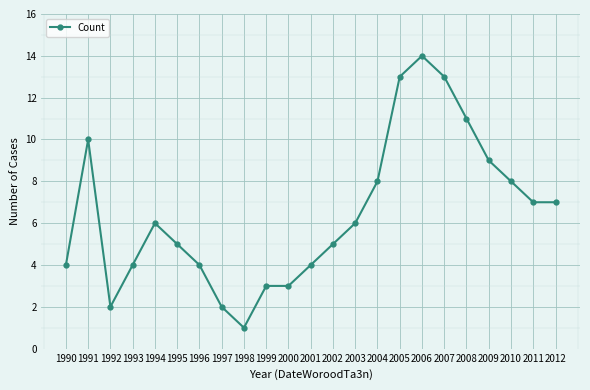

Reading left to right, extract all data points from this chart.

4	10	2	4	6	5	4	2	1	3	3	4	5	6	8	13	14	13	11	9	8	7	7